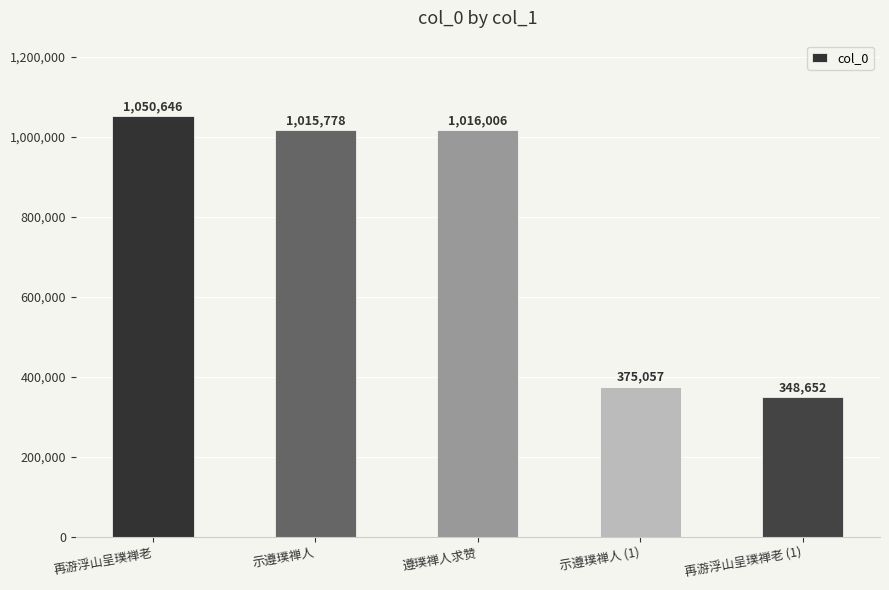

Rank the categories by value from highest to lowest.

再游浮山呈璞禅老, 遵璞禅人求赞, 示遵璞禅人, 示遵璞禅人 (1), 再游浮山呈璞禅老 (1)